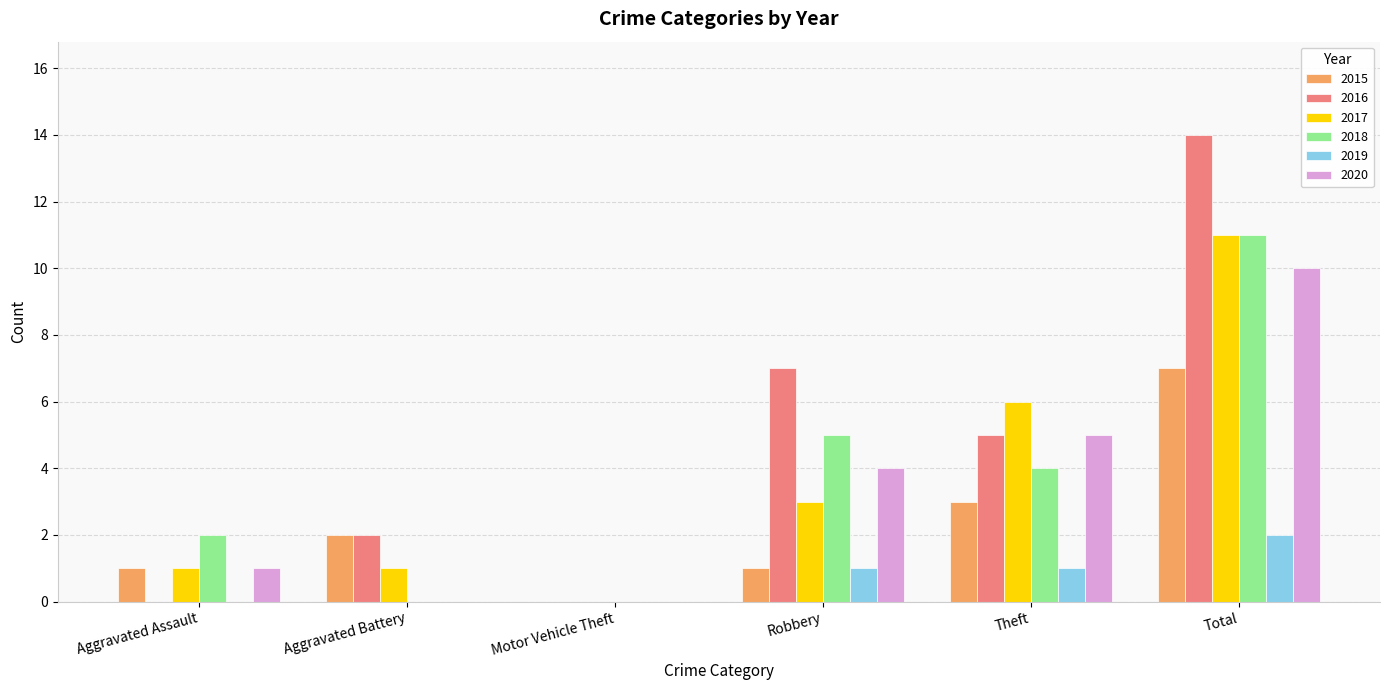

What is the greatest value displayed?

14